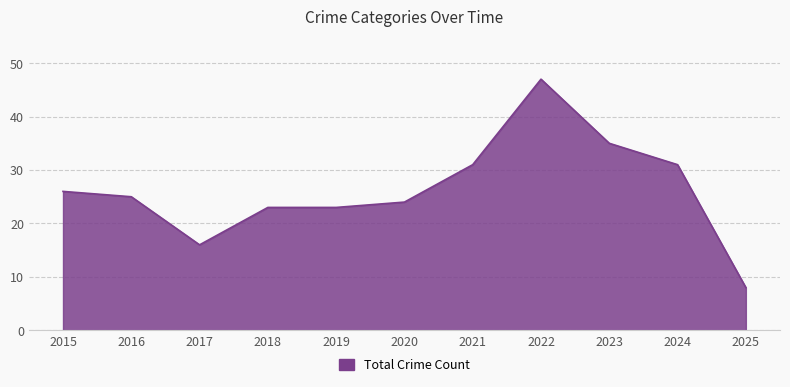

The value at 2017 is 4. True or false?

False